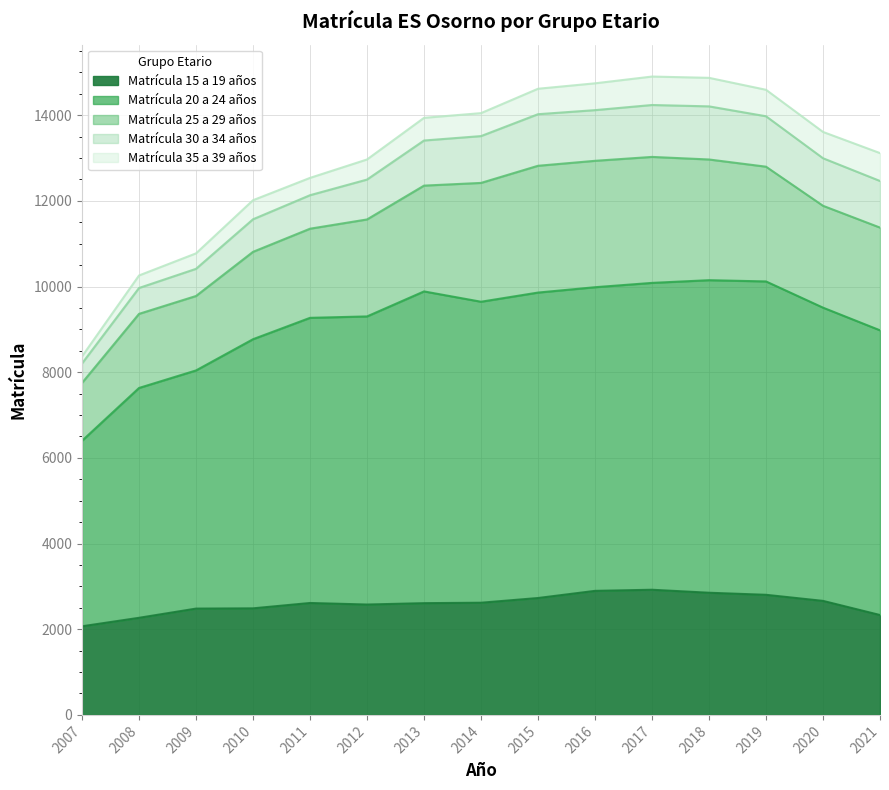

At which category does Matrícula 25 a 29 años reach its first local valley?

2020